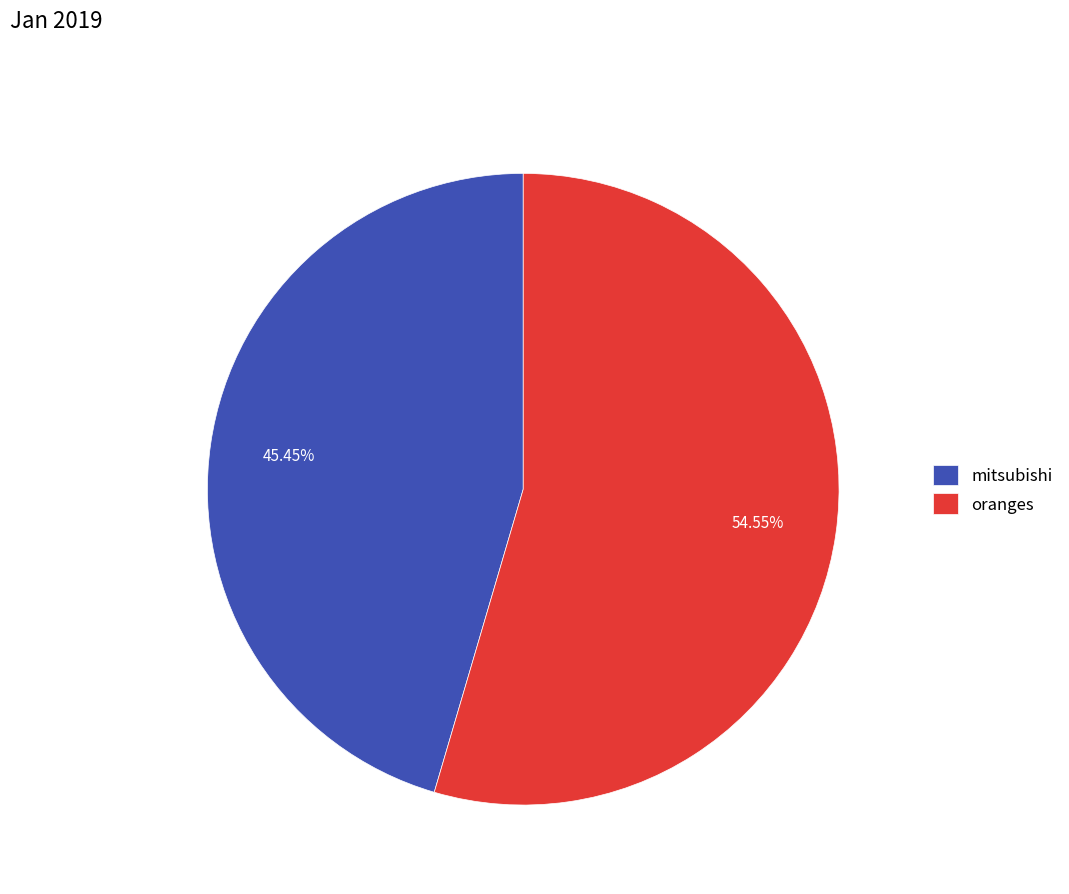

True or false: mitsubishi accounts for 60% of the total.

False